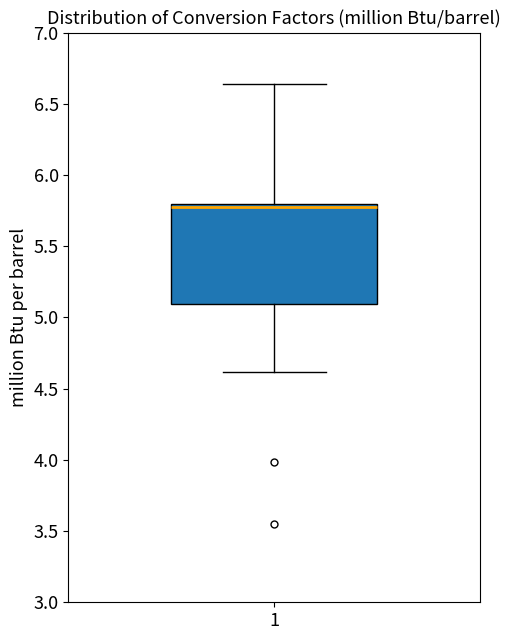

Where does the median line of the box at x = 1 sit on the y-axis? The values are not printed on the chart, so give them approximately, as read against the axis.

5.75